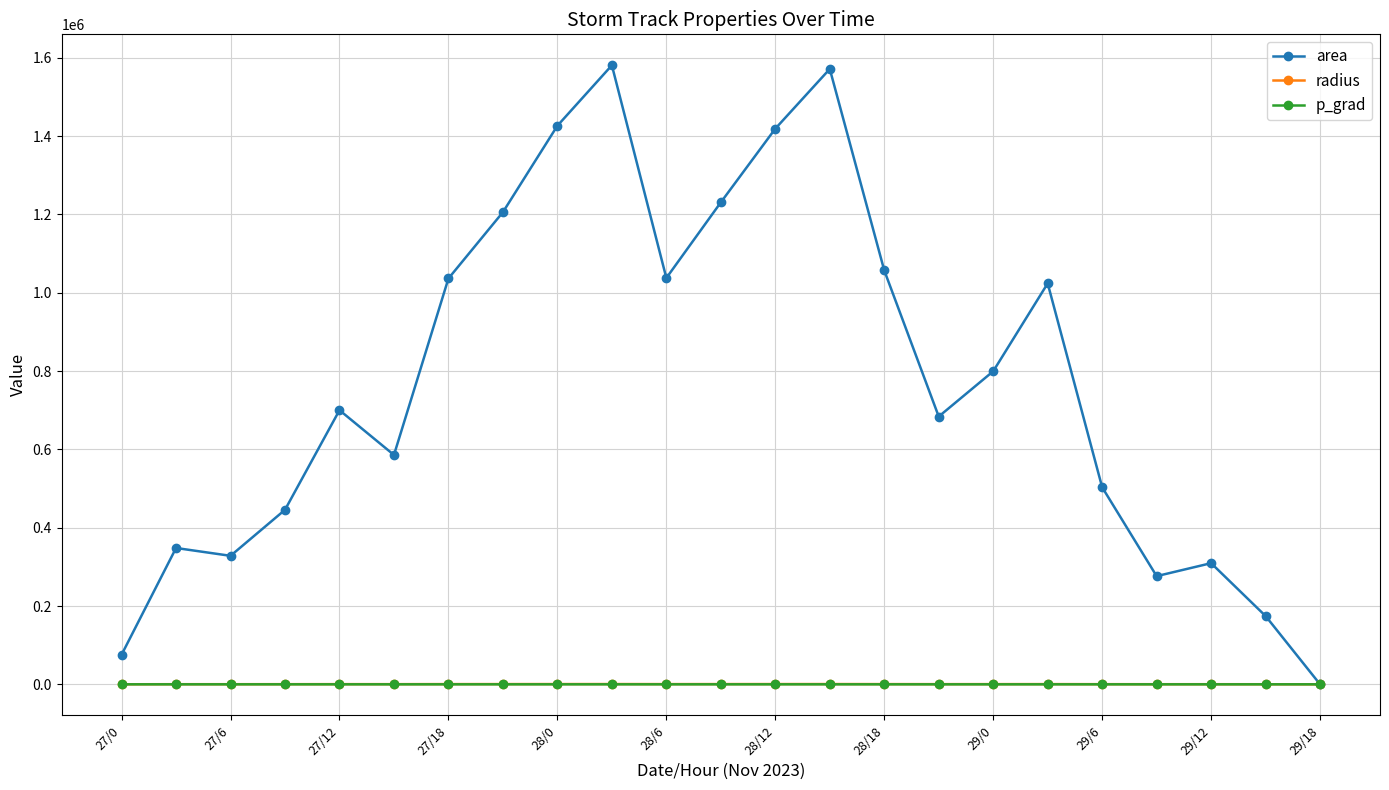

How many times do radius and p_grad cross each other?

1